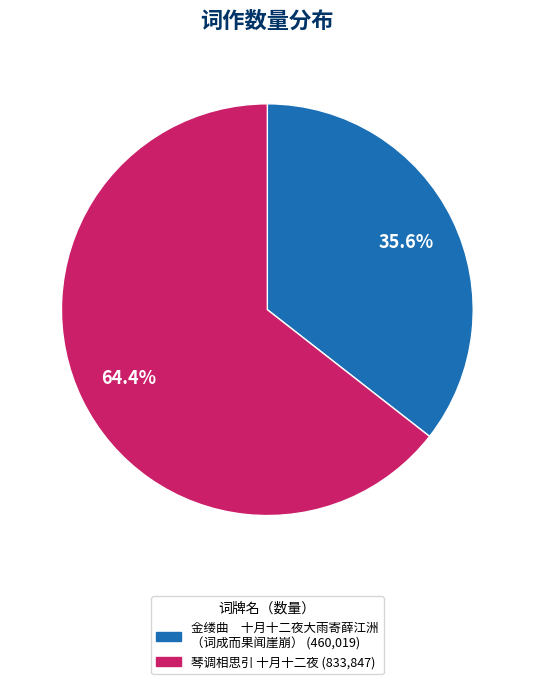

Does any single category account for the majority?

Yes